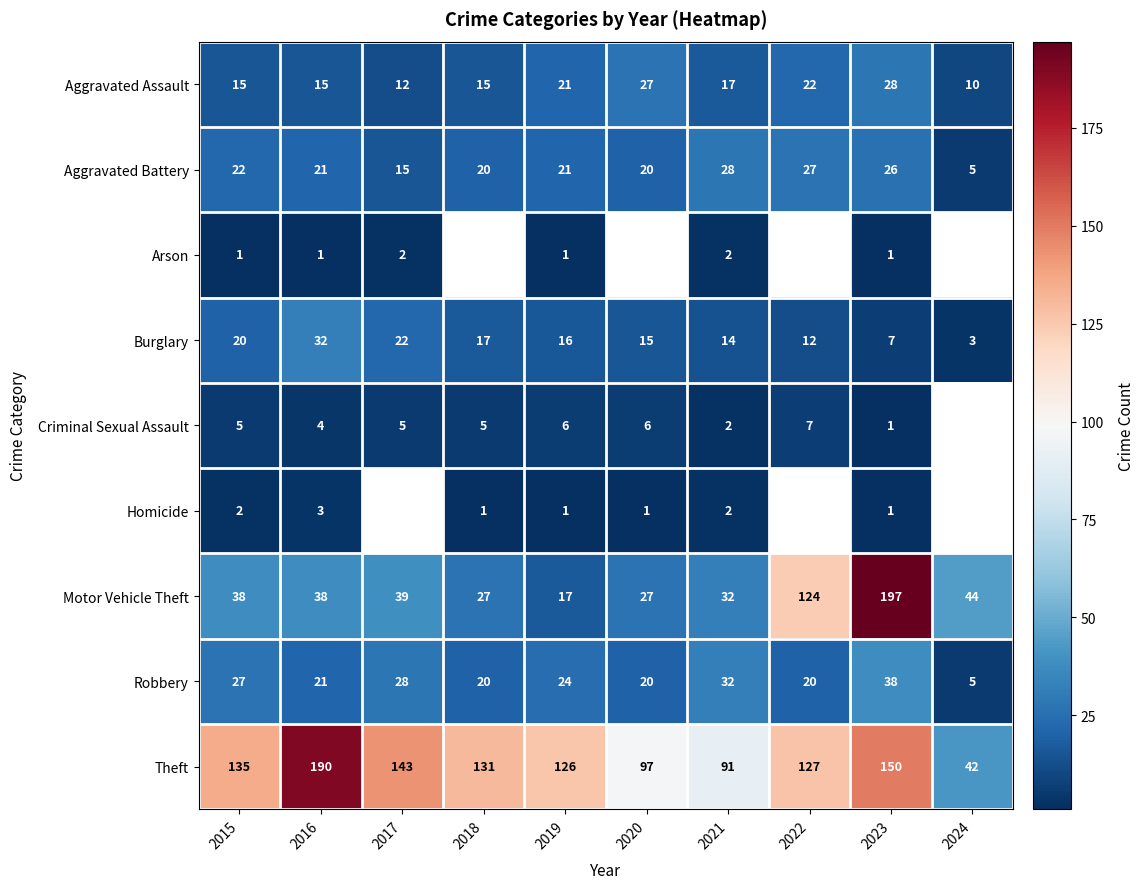

Which category has the lowest value in the Aggravated Battery series?

2024